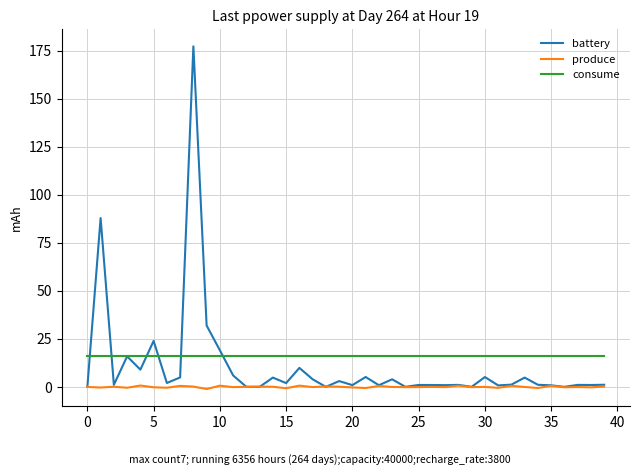

Rank the series by their maximum value, from highest to lowest.

battery, consume, produce